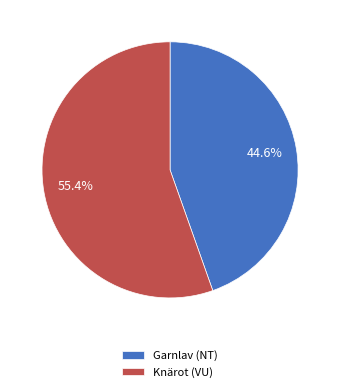

What is the largest slice in the pie chart?

Knärot (VU)